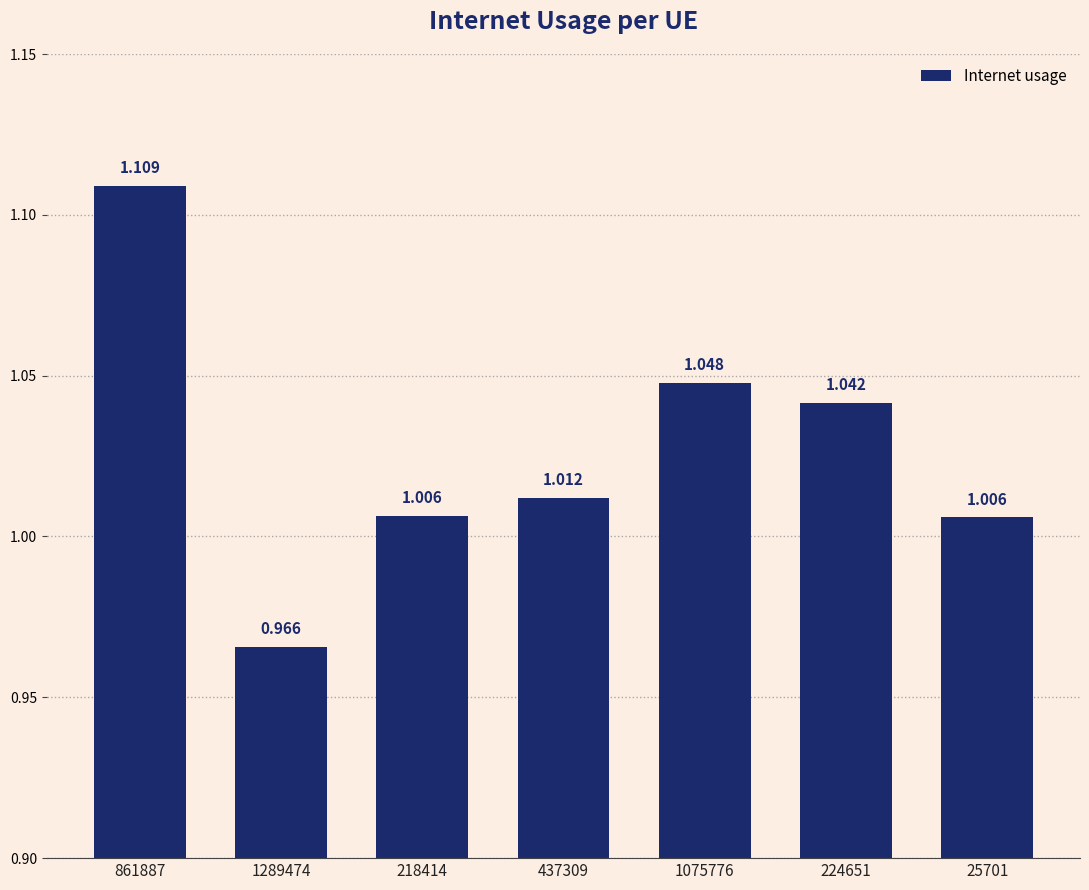

How many data points are above 1?

6